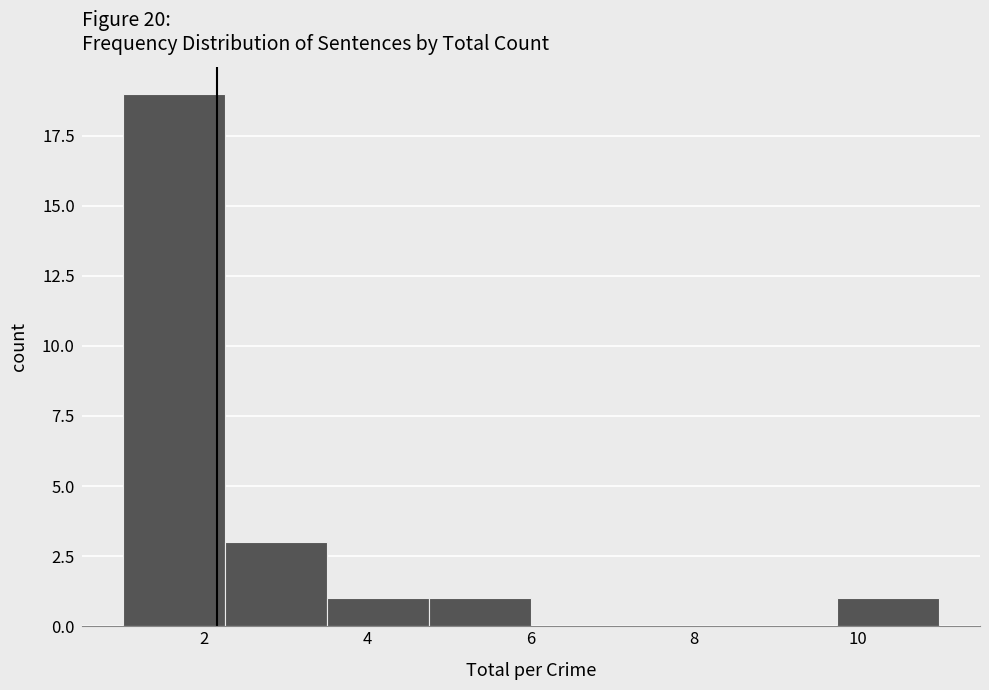

Over which range of the x-axis is the bar tallest?

1.00 to 2.25